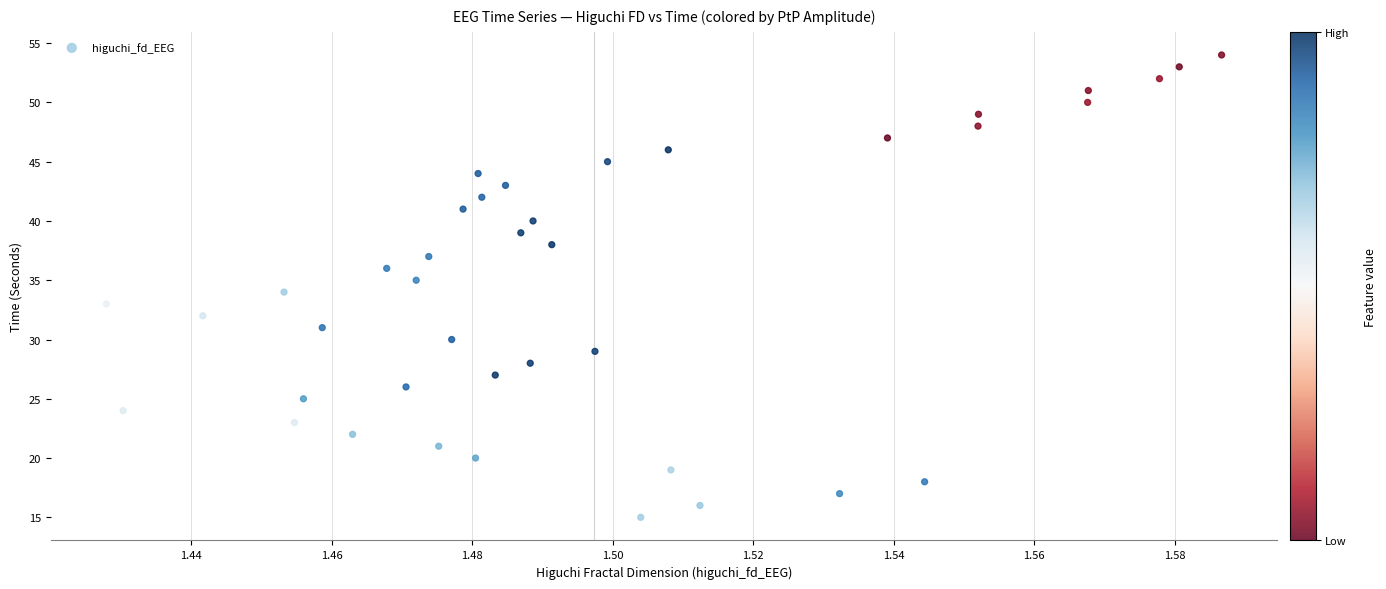

What is the range of Y values (max minus min)?

39